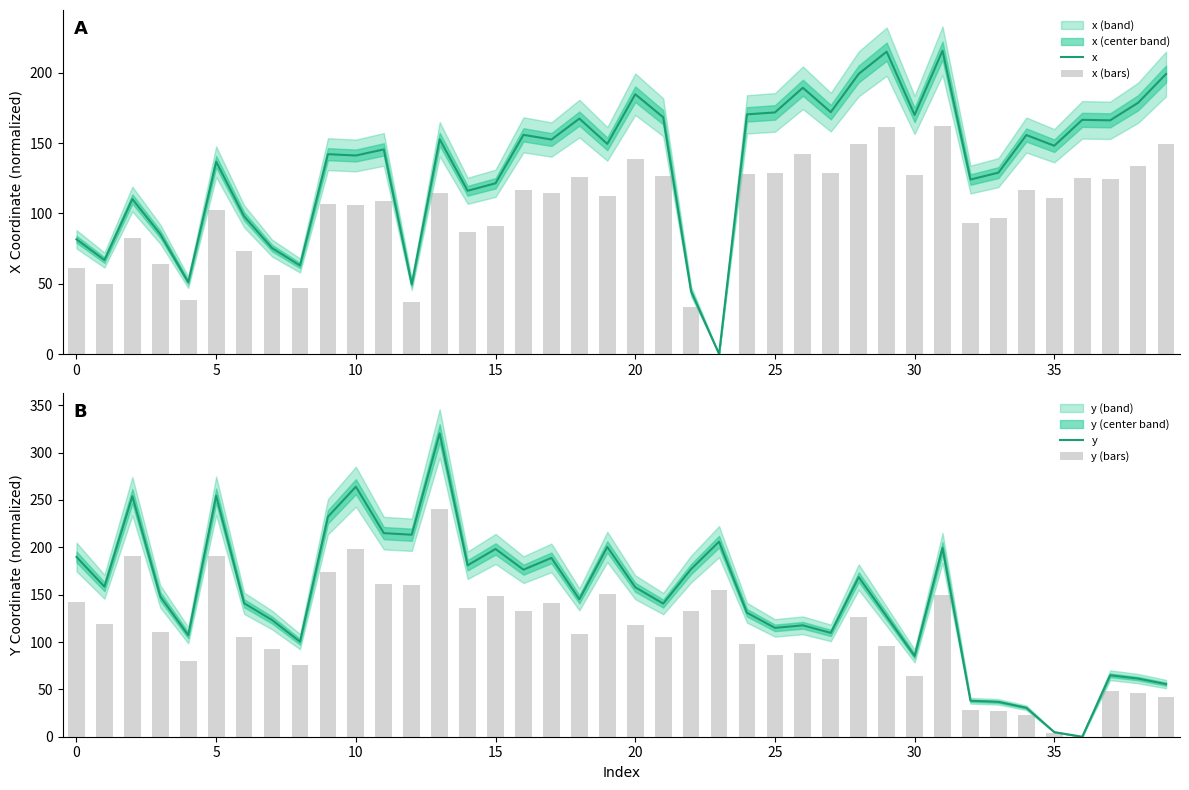

What is the maximum value for x?

215.8